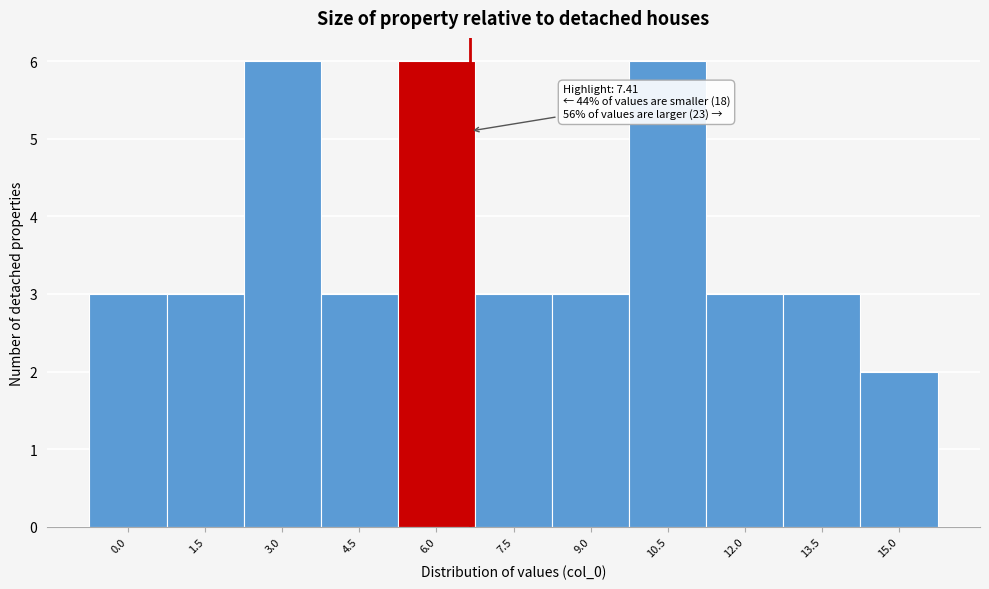

Reading left to right, transcribe all the data shown in this chart.

3	3	6	3	6	3	3	6	3	3	2